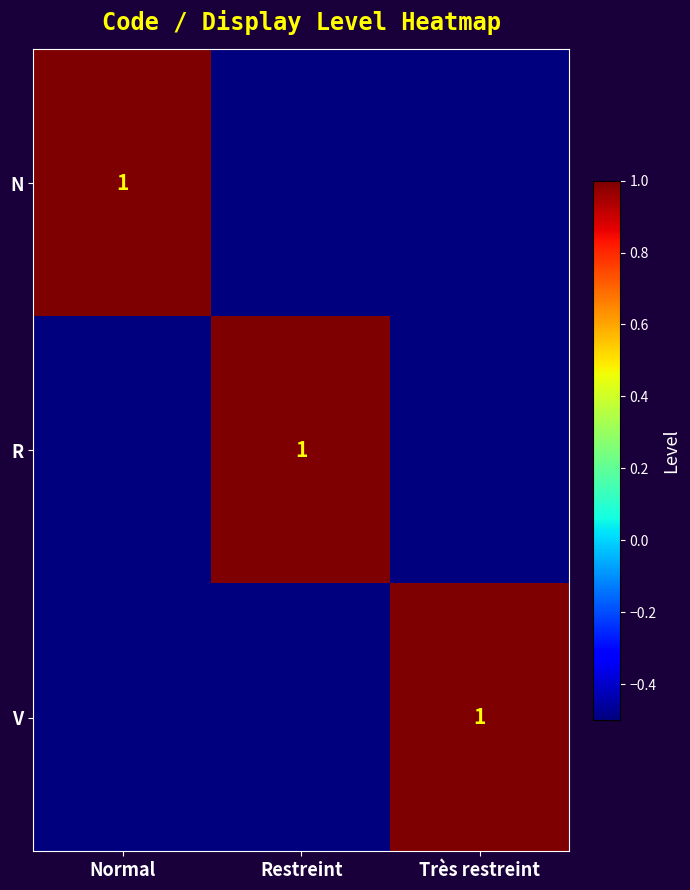

Is it true that R equals 1.0 at Restreint?

True